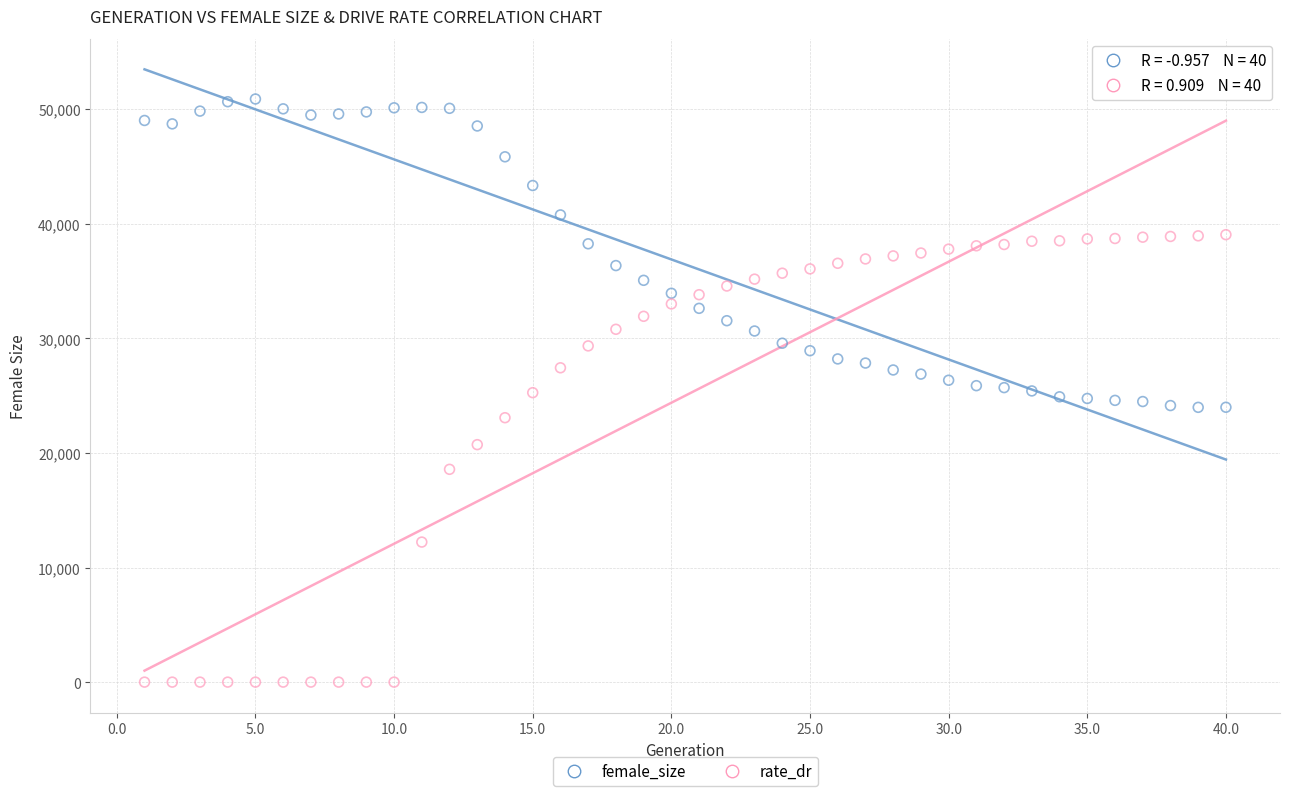

Across all data points, what is the range of X values (max minus min)?

39.0